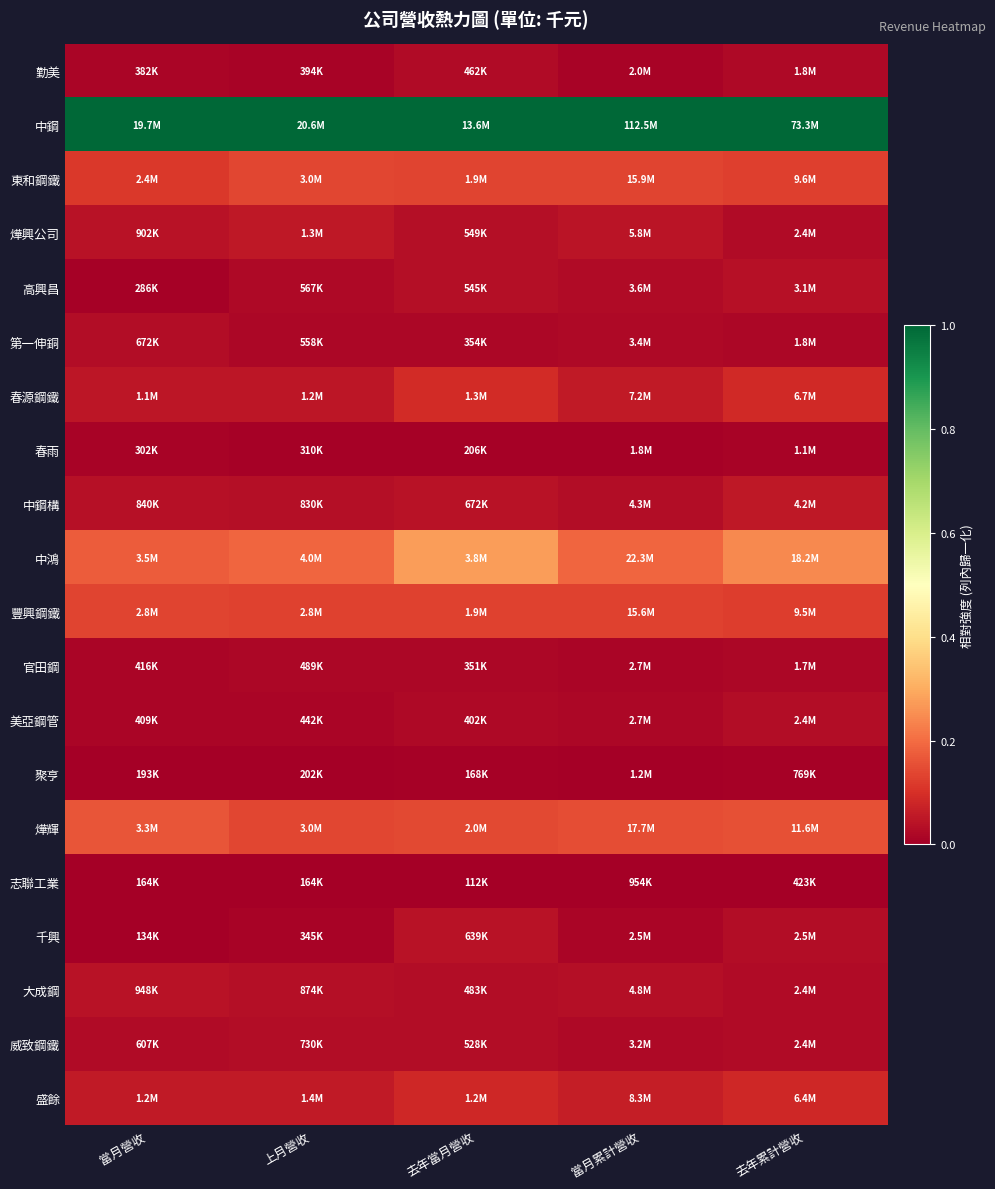

At which category does the chart reach its minimum across all series?

上月營收